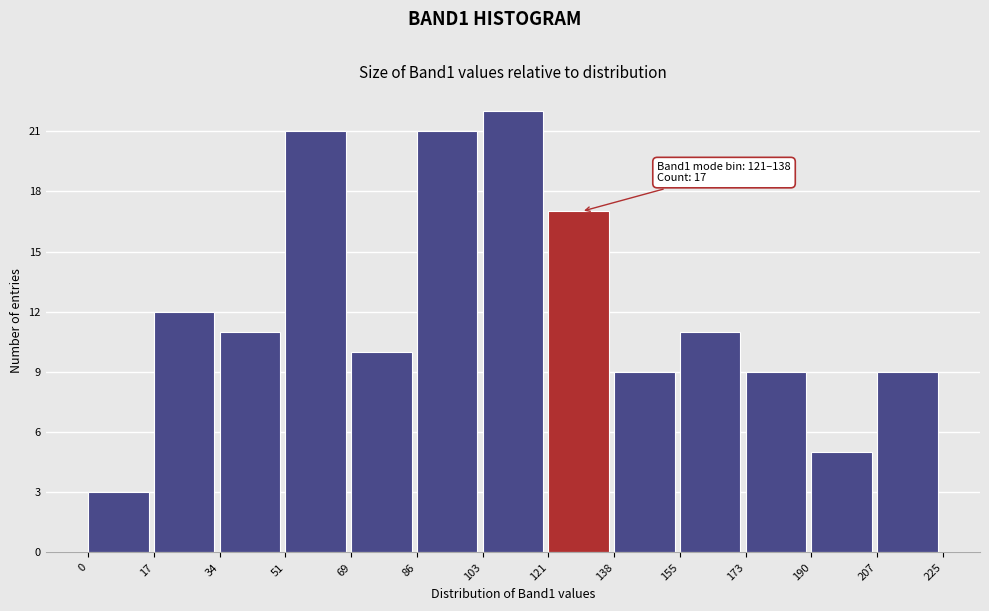

Which range on the x-axis has the tallest bar?

103 to 121